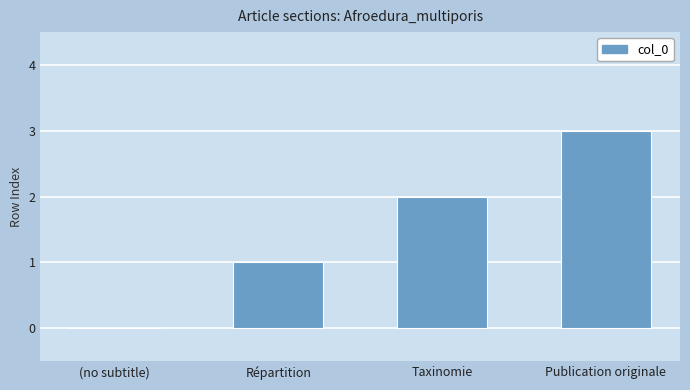

Which category has the highest value across all series?

Publication originale